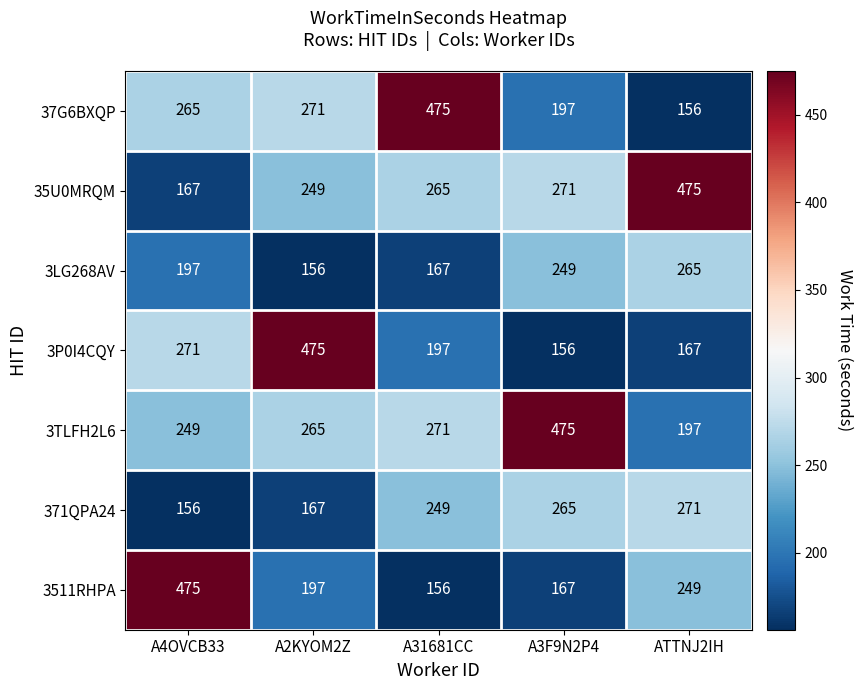

At which label is 35U0MRQM closest to 321?

A3F9N2P4